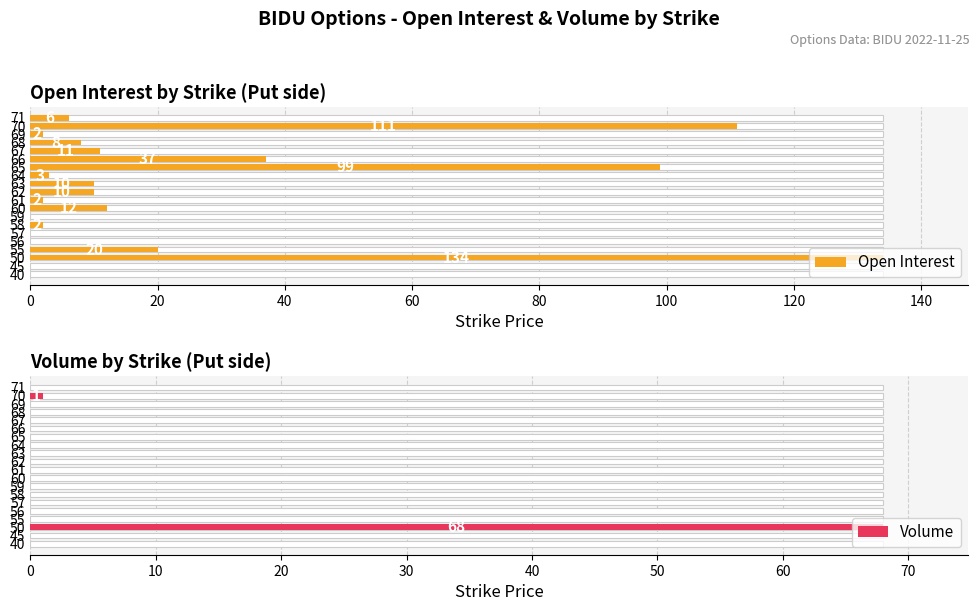

True or false: Open Interest has a value of 3 at 69.

False